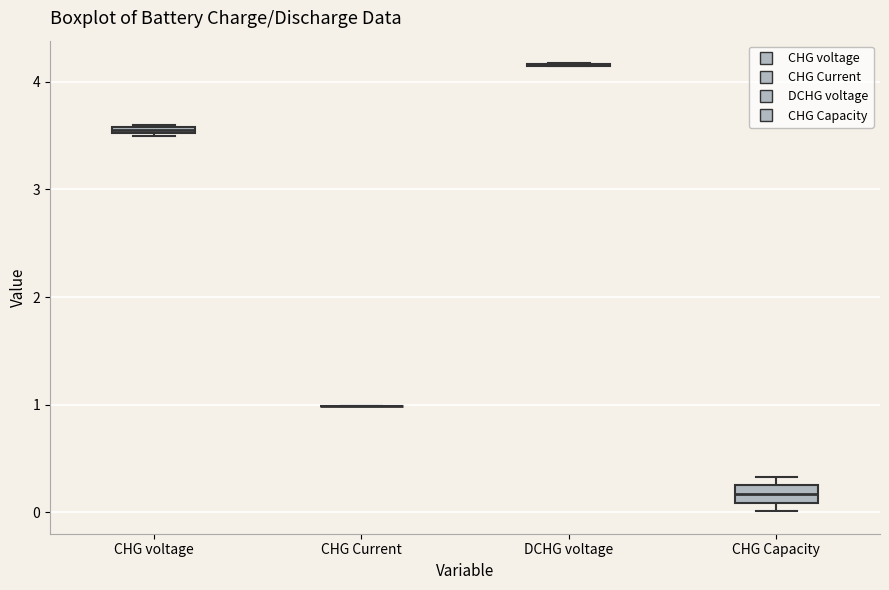

Where is the upper edge of the box for CHG voltage on the y-axis? The values are not printed on the chart, so give them approximately, as read against the axis.

3.6